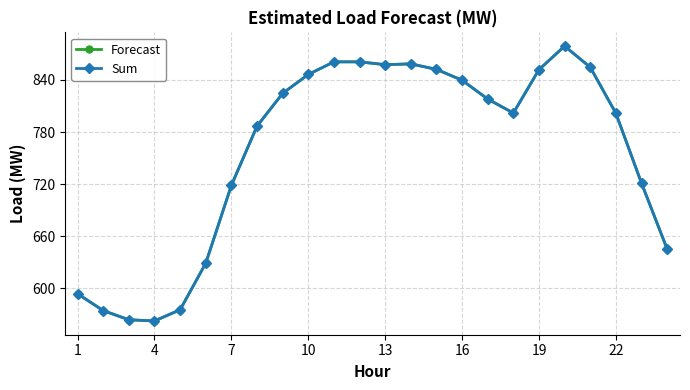

What is the difference between the second highest and minimum values in the Sum series?

298.1